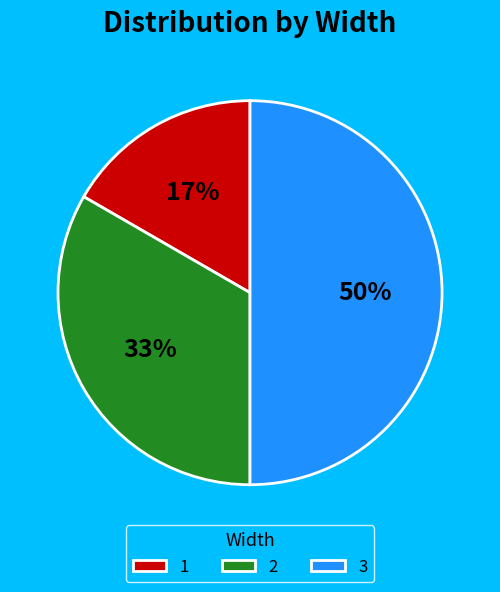

How many segments does this pie chart have?

3